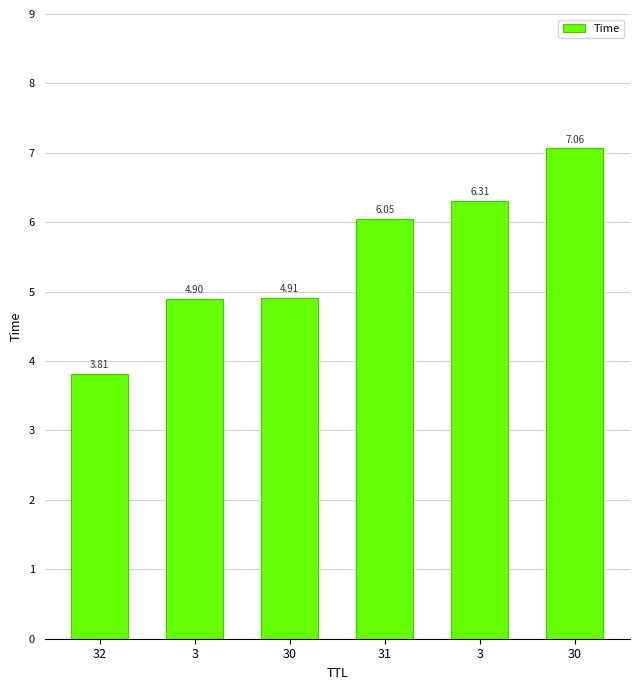

What is the average value?

5.5